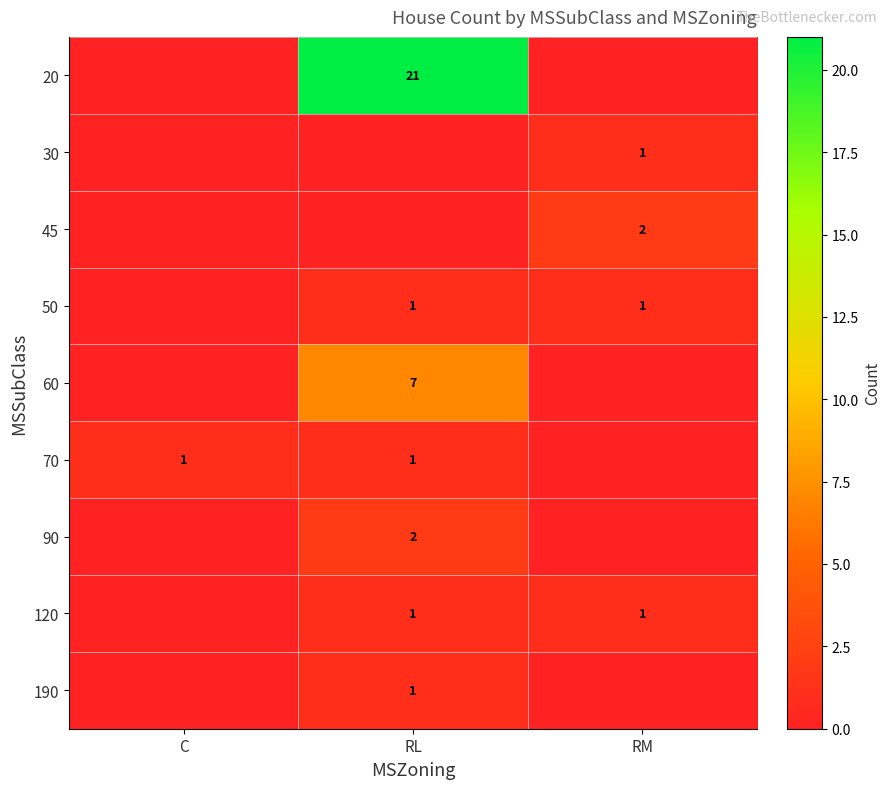

True or false: 20 has a value of 36 at RL.

False